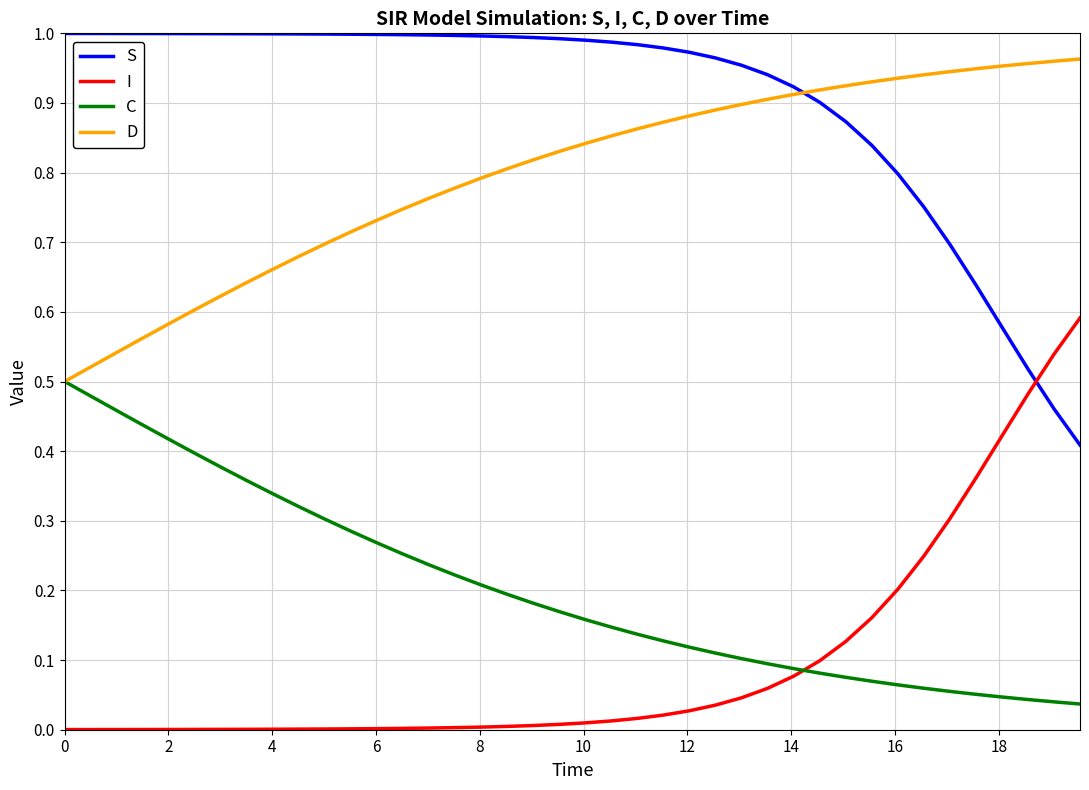

Count the number of data series in this chart.

4